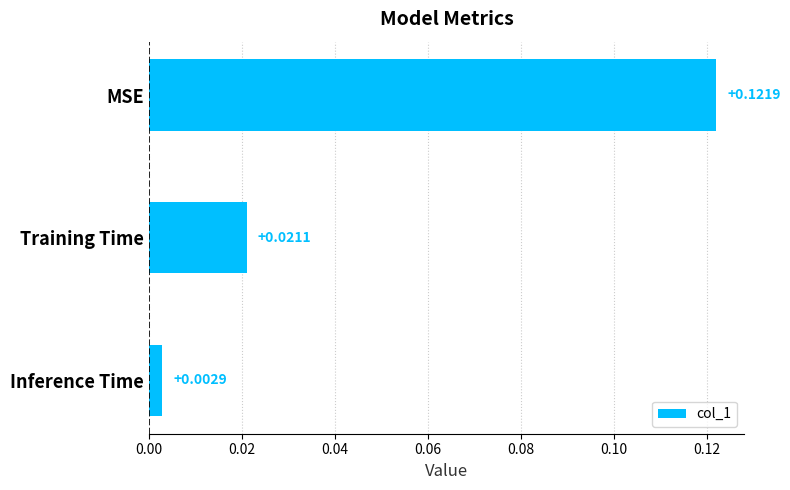

Are the bars grouped side by side (vs. stacked)?

No